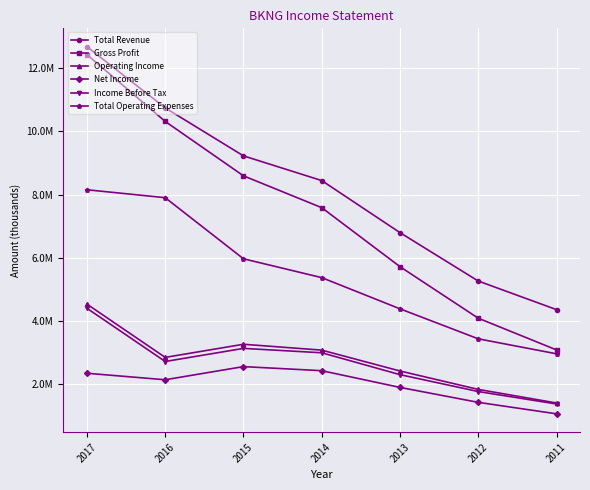

At which label does Income Before Tax reach its minimum?

2011